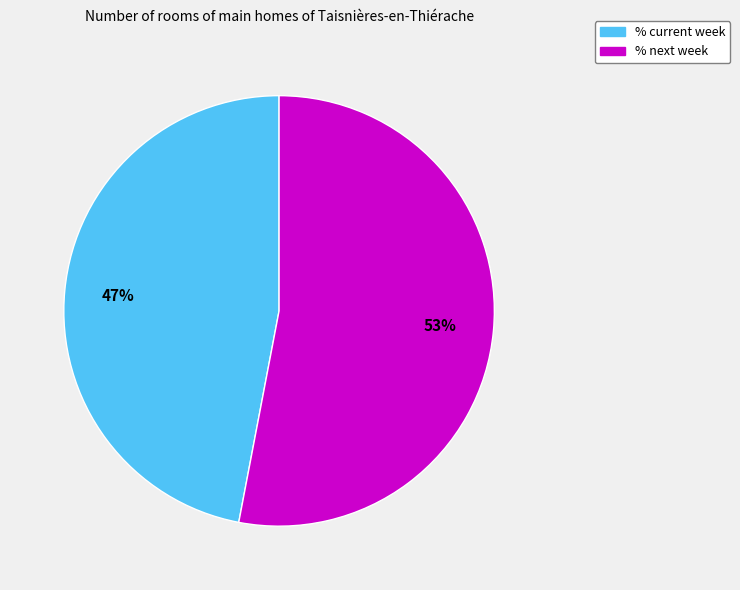

How many slices are in this pie chart?

2